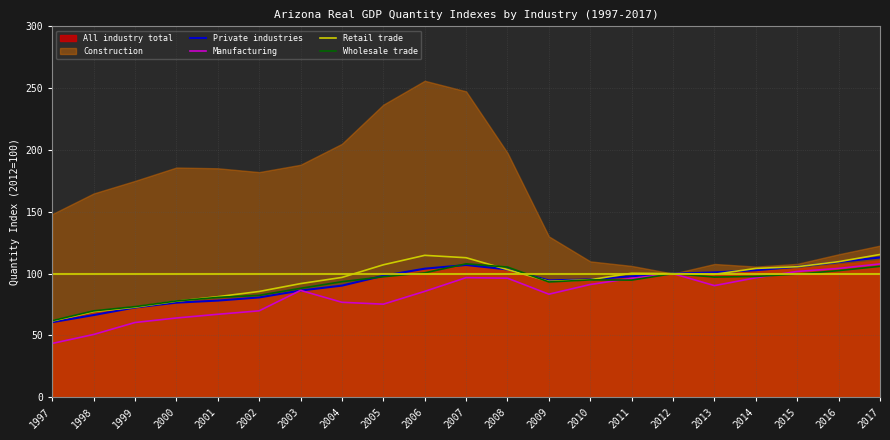

Is the value of Retail trade at 2013 greater than the value of Wholesale trade at 2007?

No